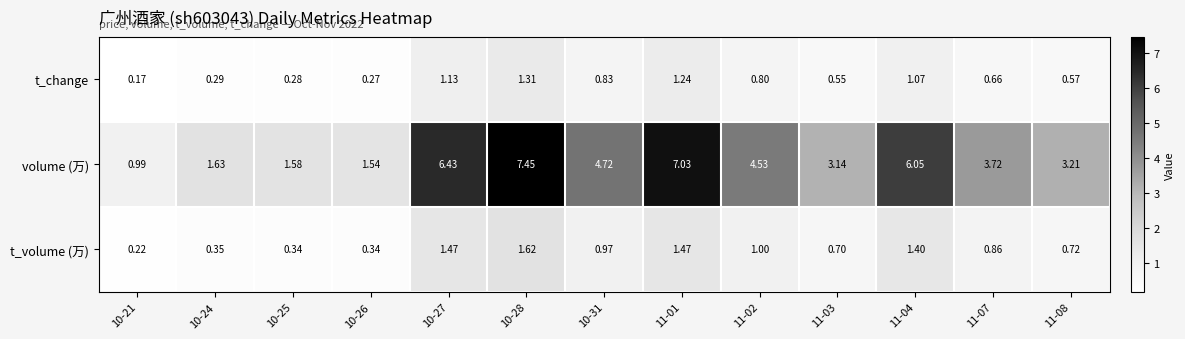

Is the value of t_change at 11-03 greater than the value of t_volume (万) at 10-25?

Yes